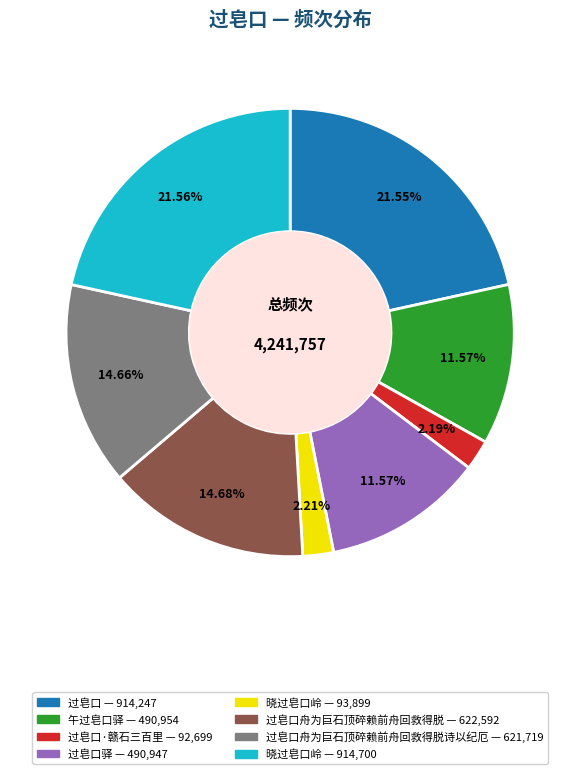

To the nearest percent, what is the average slice percentage?

12%